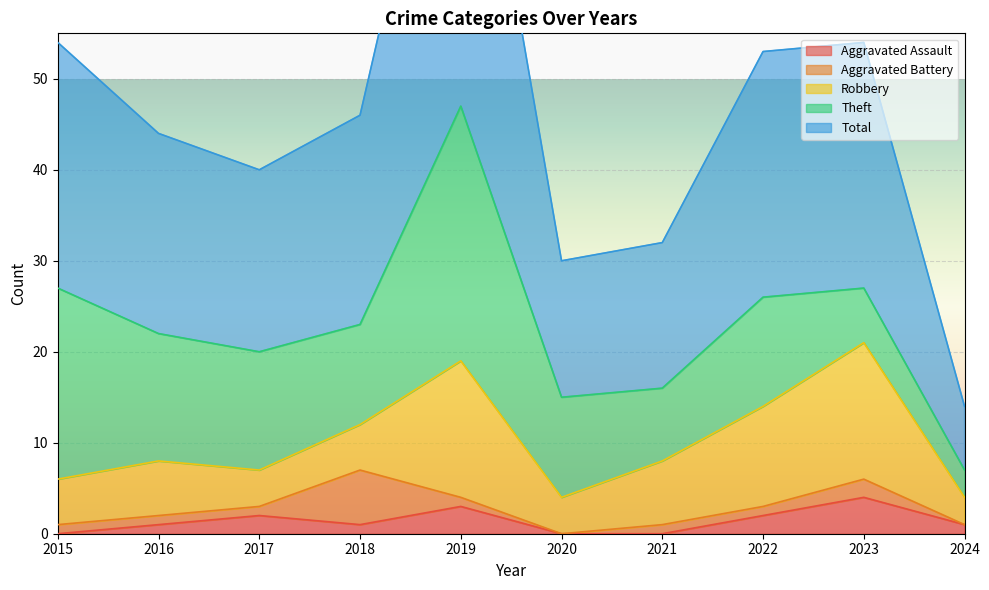

What is the sum of the Aggravated Assault values at 2018 and 2021?

1